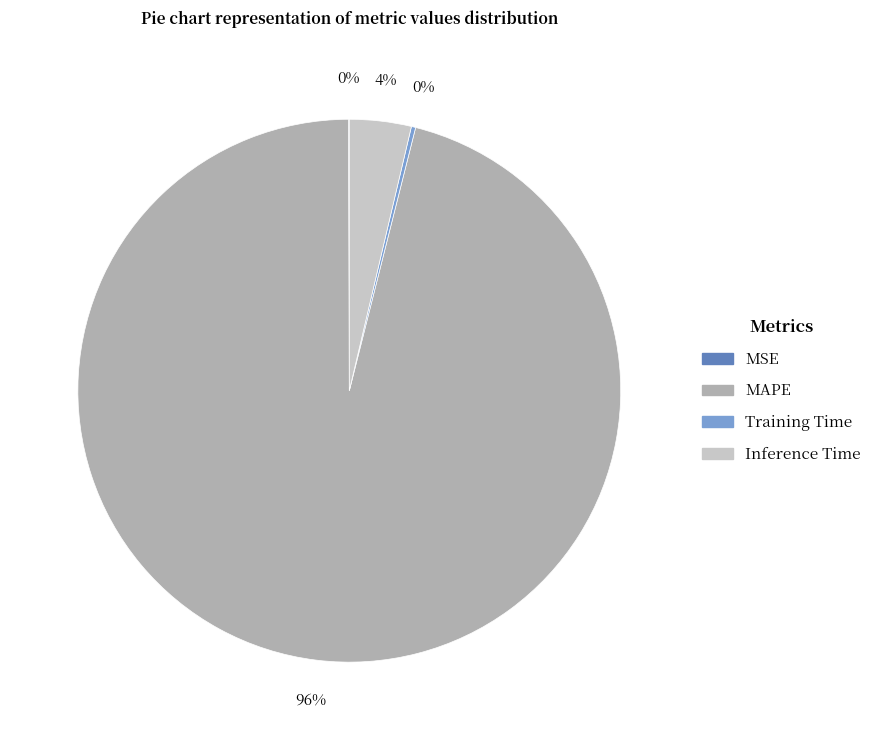

The Inference Time slice represents 4% of the pie. True or false?

True